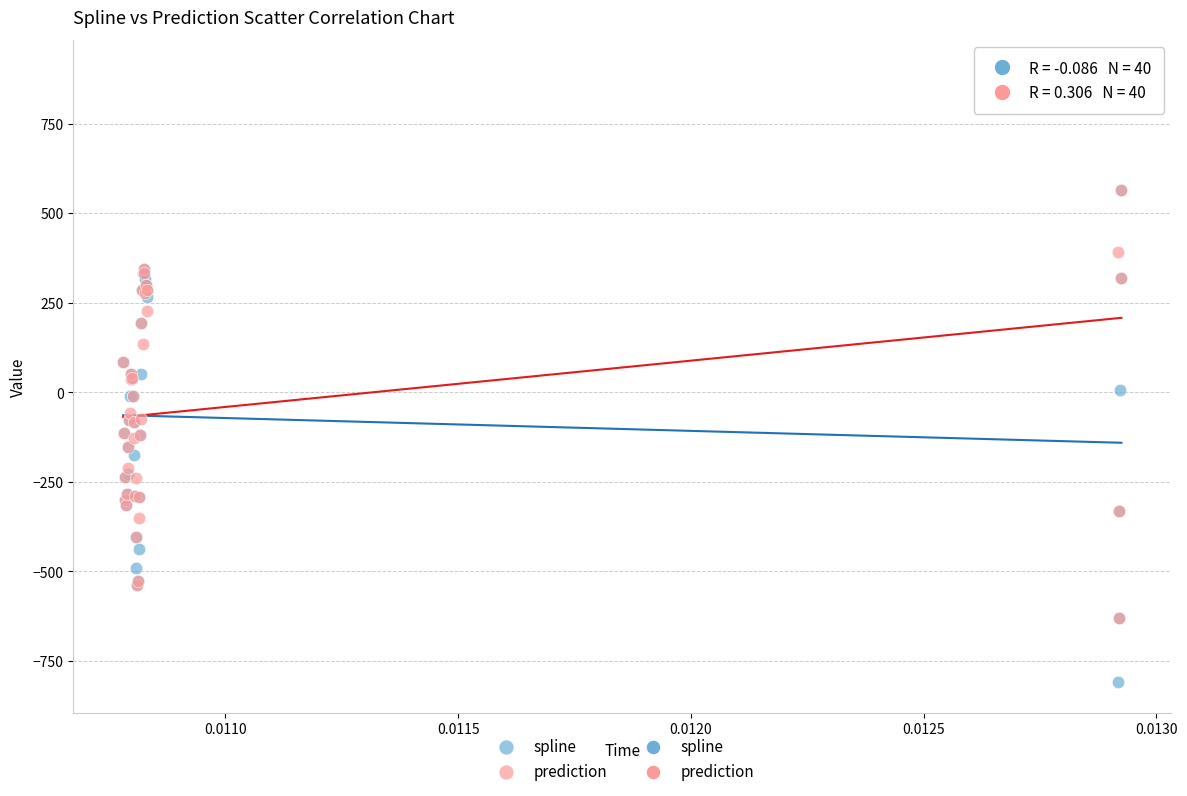

Which series has the largest Y range (max minus min)?

prediction